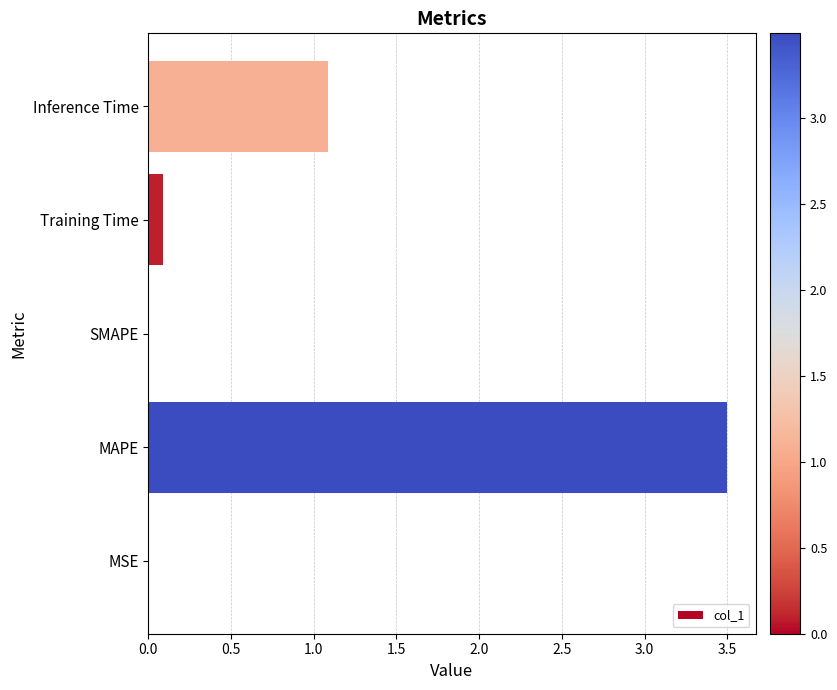

What is the greatest value displayed?

3.5